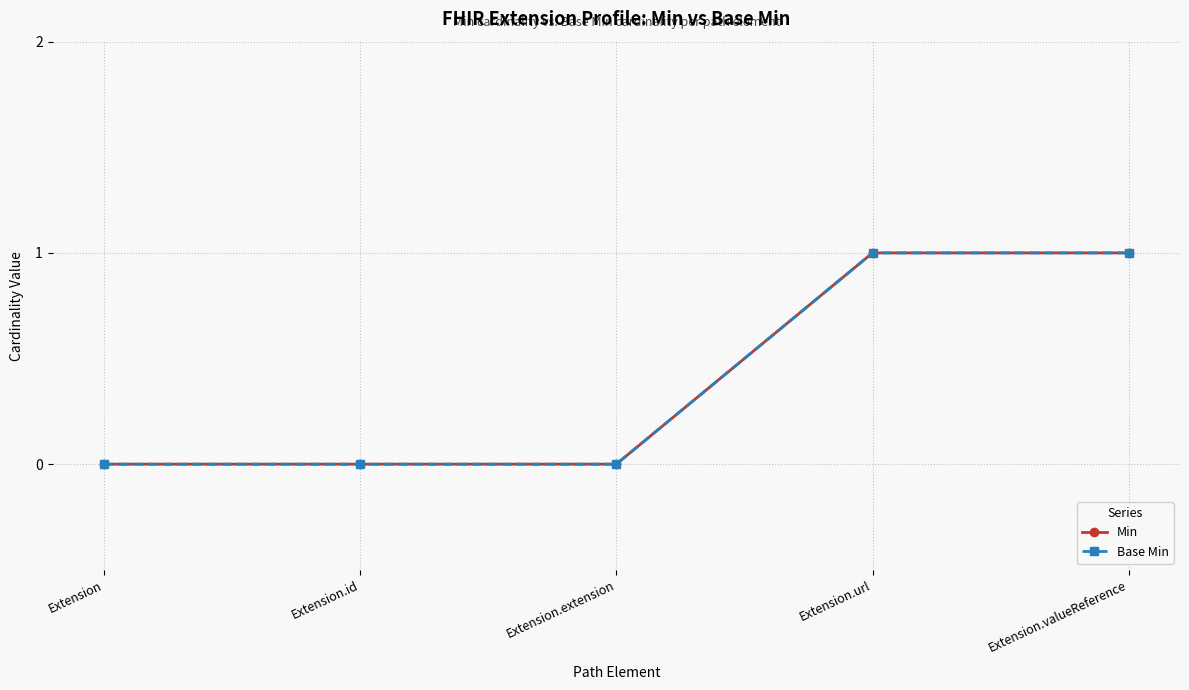

Does the chart have visible grid lines?

Yes